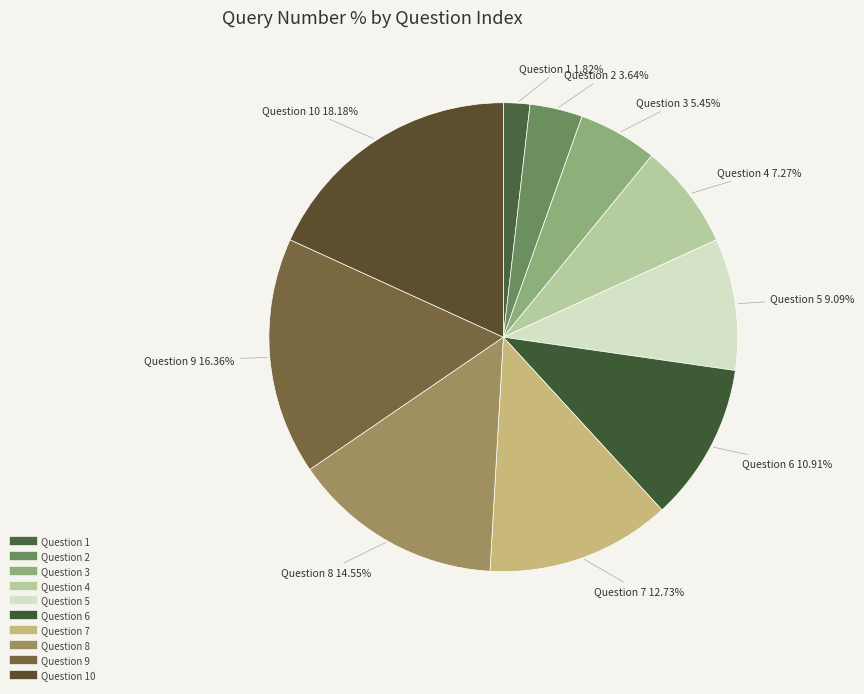

How many segments does this pie chart have?

10